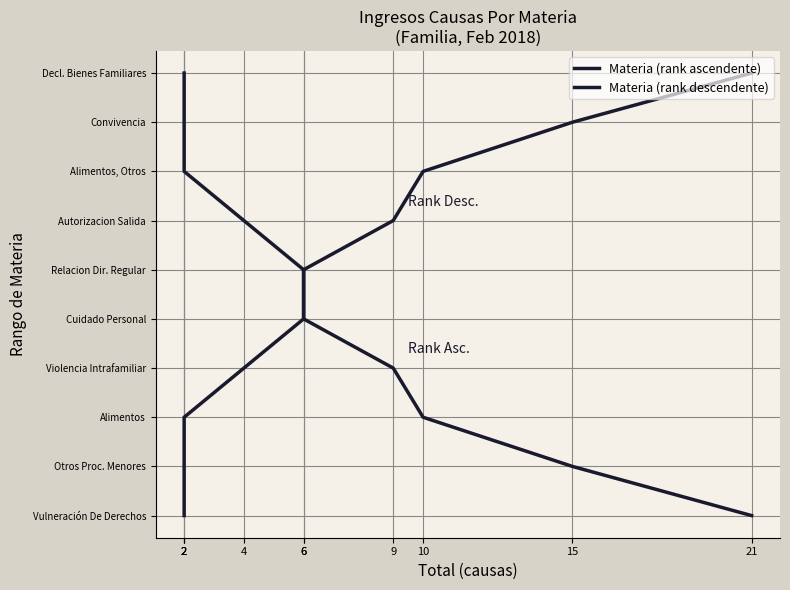

How many times do Materia (rank ascendente) and Materia (rank descendente) cross each other?

1